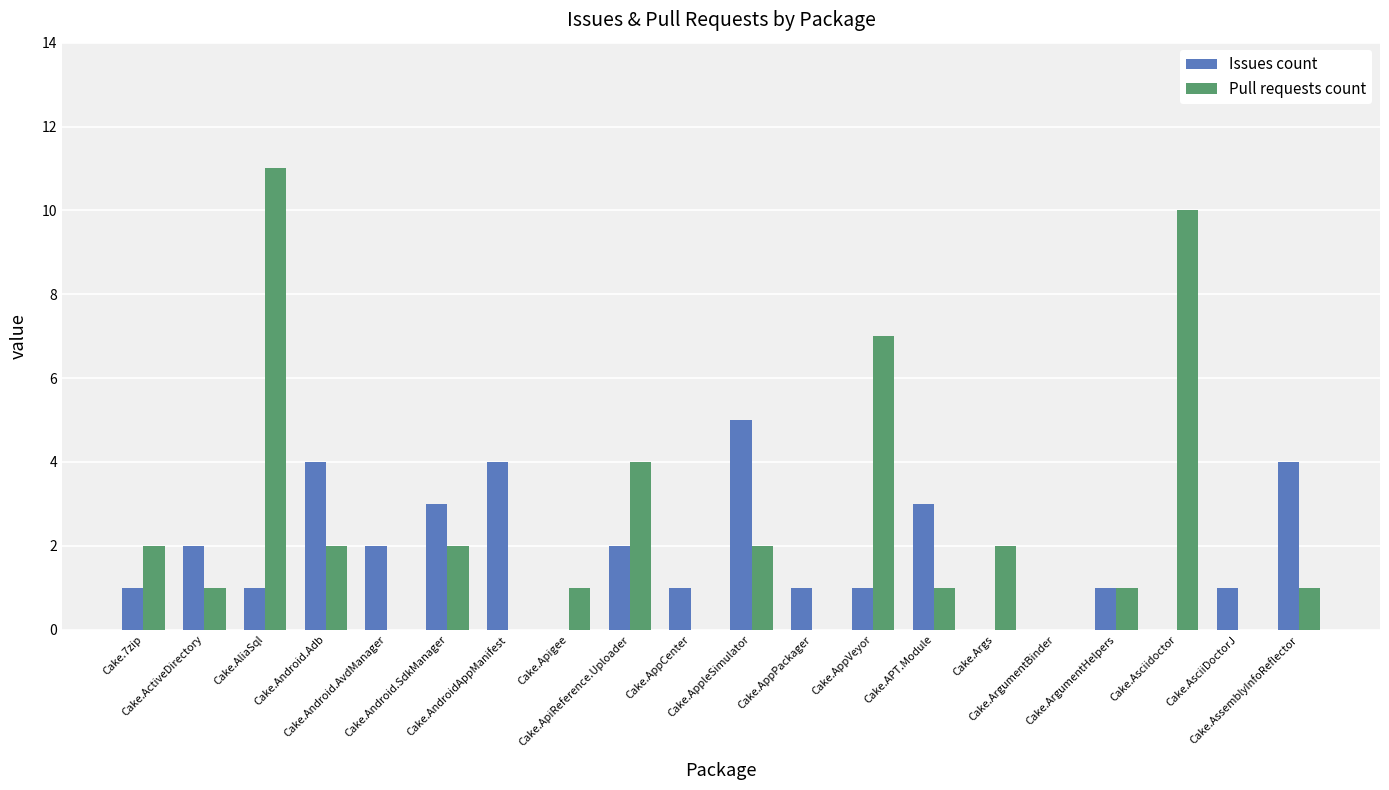

How many categories are shown in the chart?

20